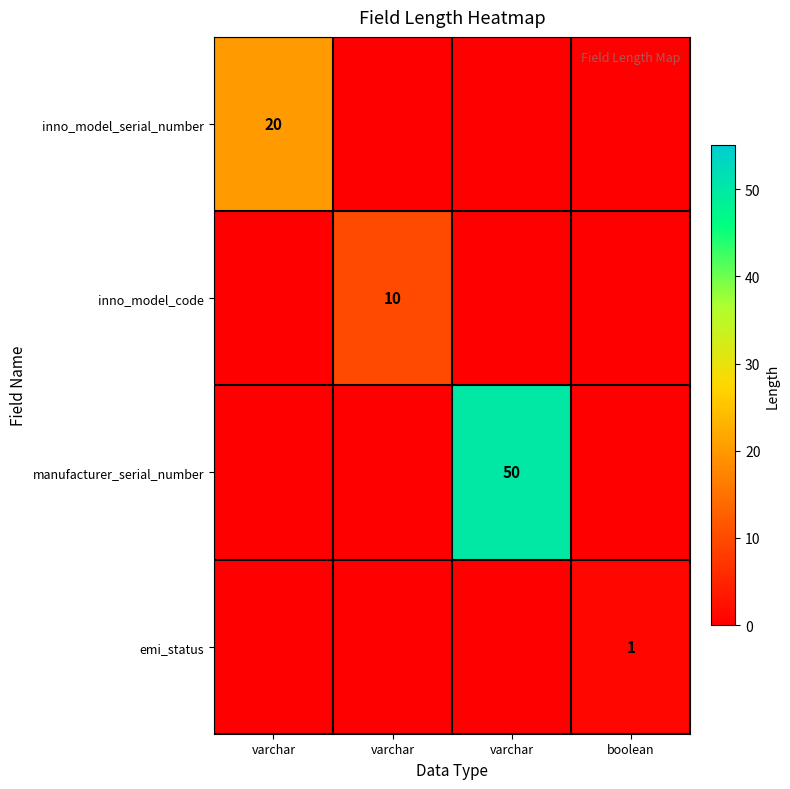

Between varchar and varchar, which is larger?

varchar